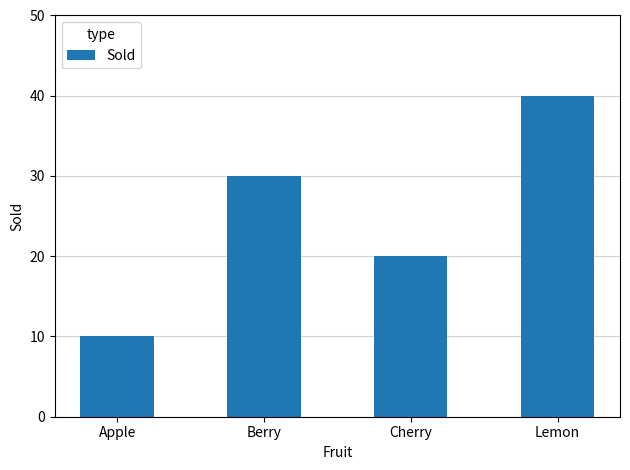

What is the approximate value at Lemon, to the nearest 10?

40